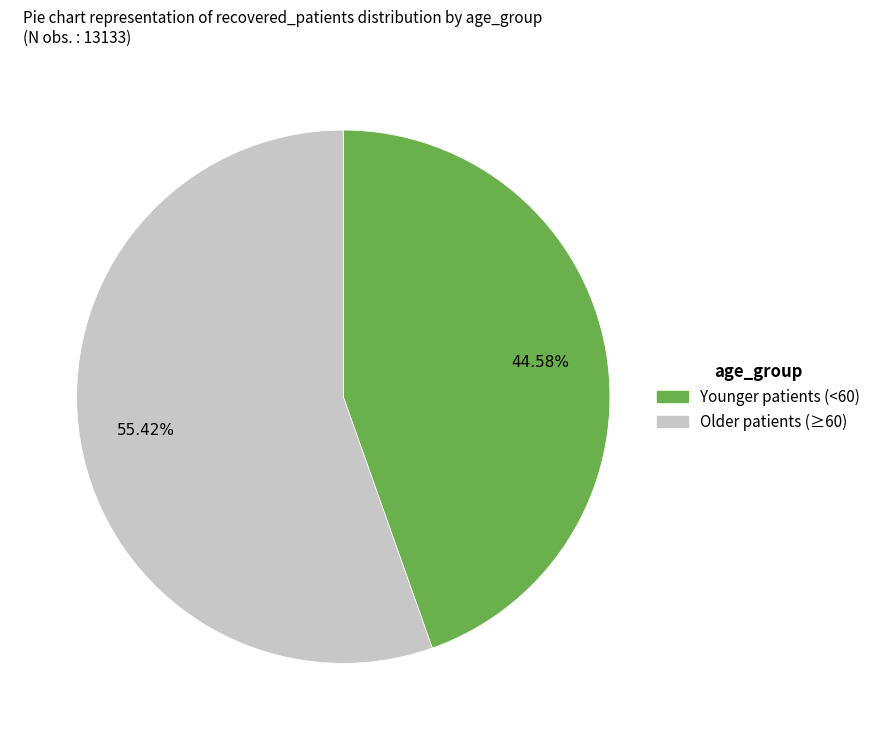

Is there any slice that represents more than half of the pie?

Yes